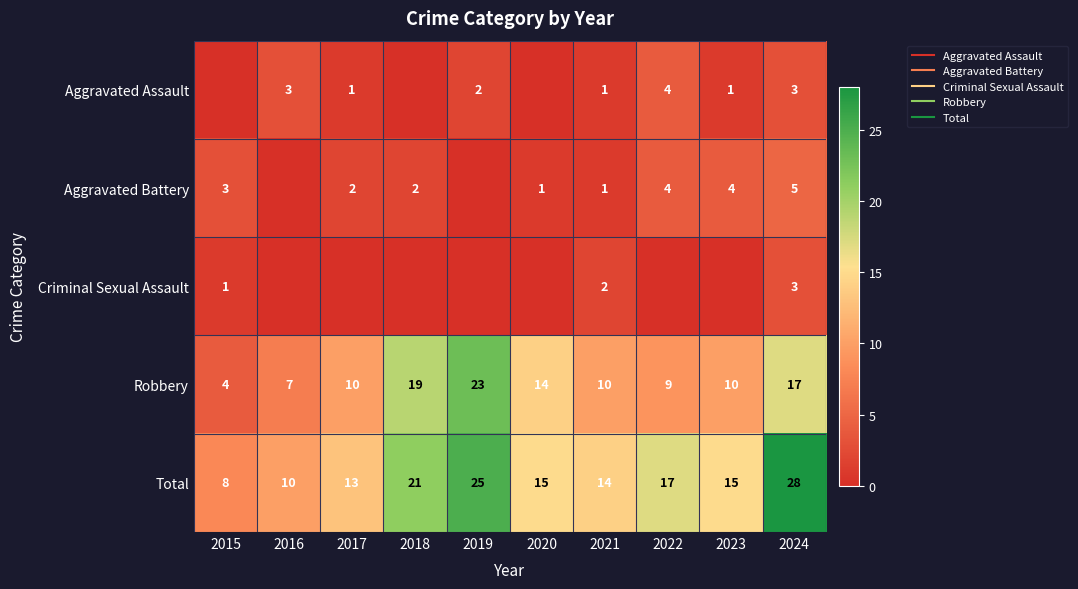

What is the average value of the Total series?

17